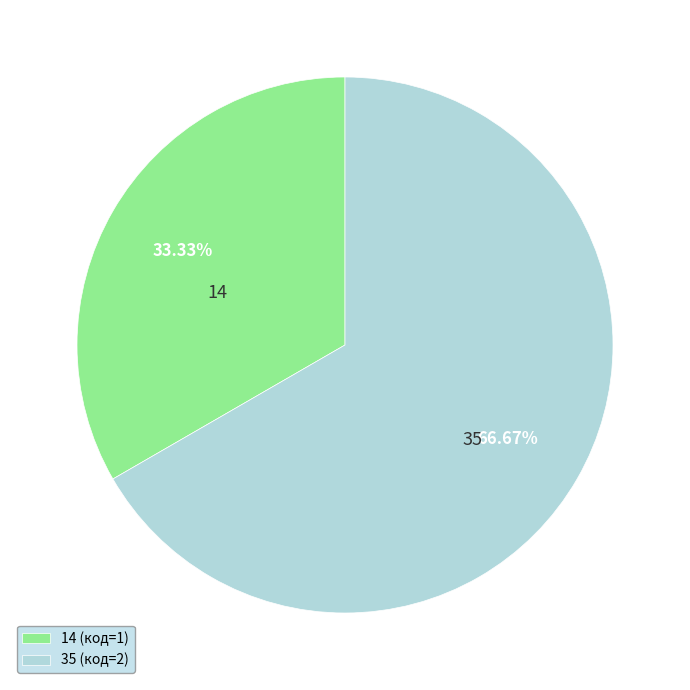

Count the number of slices in the pie.

2